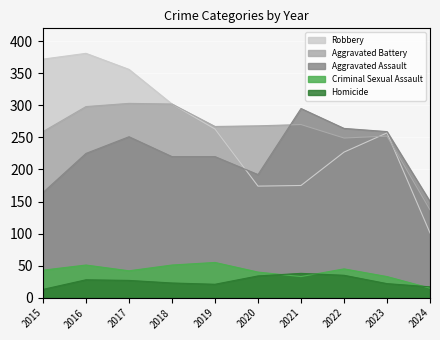

How many interior local peaks does the Criminal Sexual Assault series have?

3